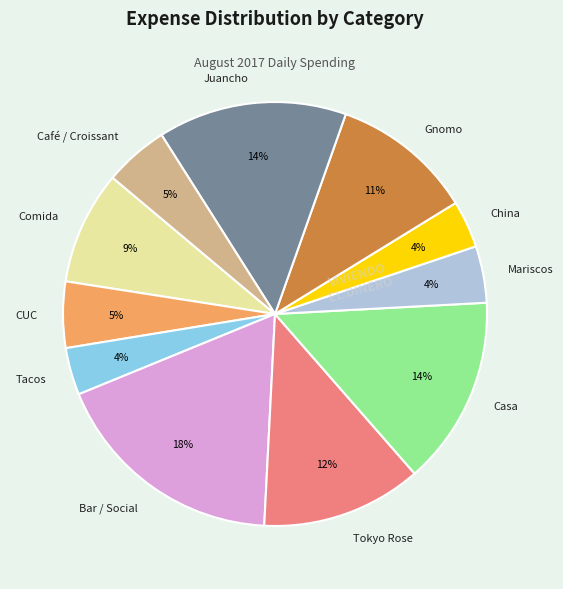

To the nearest percent, what is the combined percentage of CUC and Mariscos?

9%